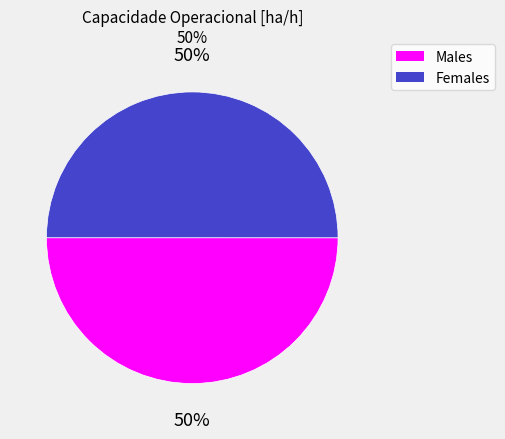

To the nearest percent, what is the average slice percentage?

50%